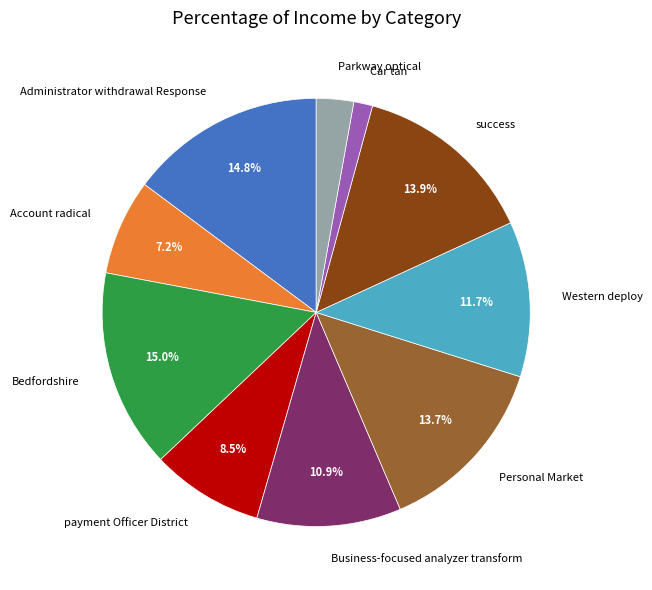

How many slices are in this pie chart?

10